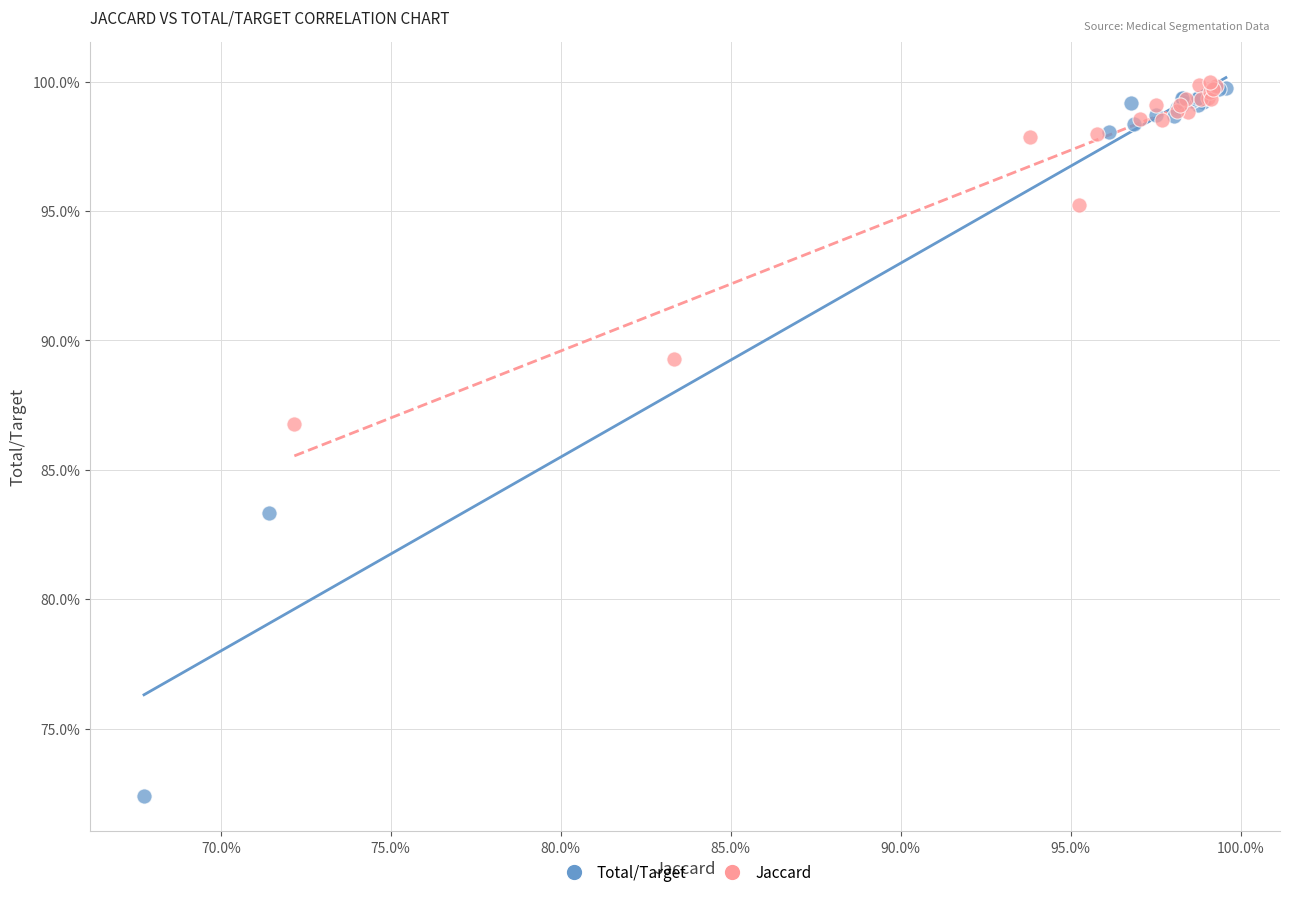

Which series has the largest Y range (max minus min)?

Total/Target